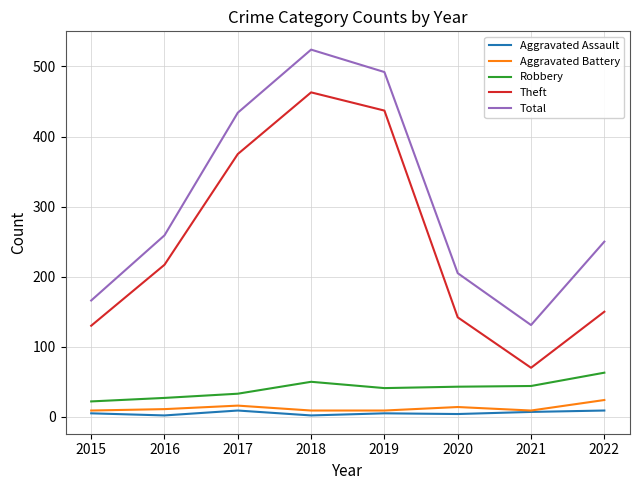

What is the sum of the Theft values at 2017 and 2015?

505